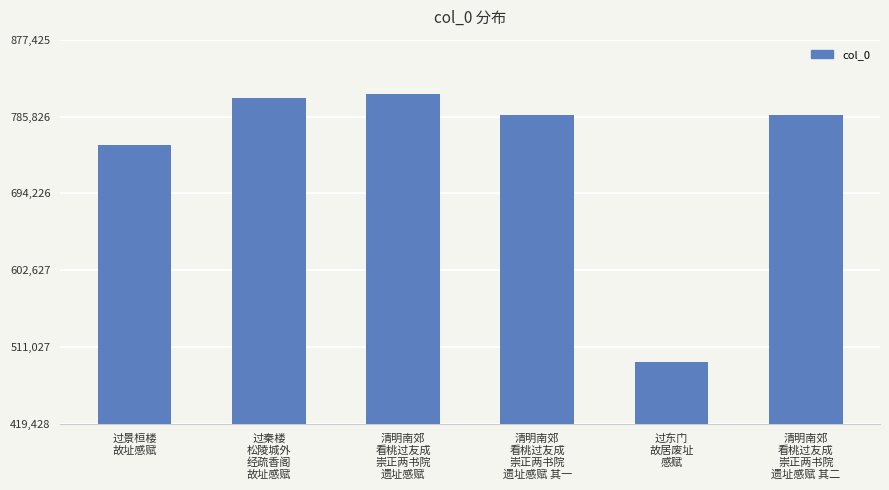

The chart shows a value of 1297675 at 清明南郊
看桃过友成
崇正两书院
遗址感赋 其一. True or false?

False